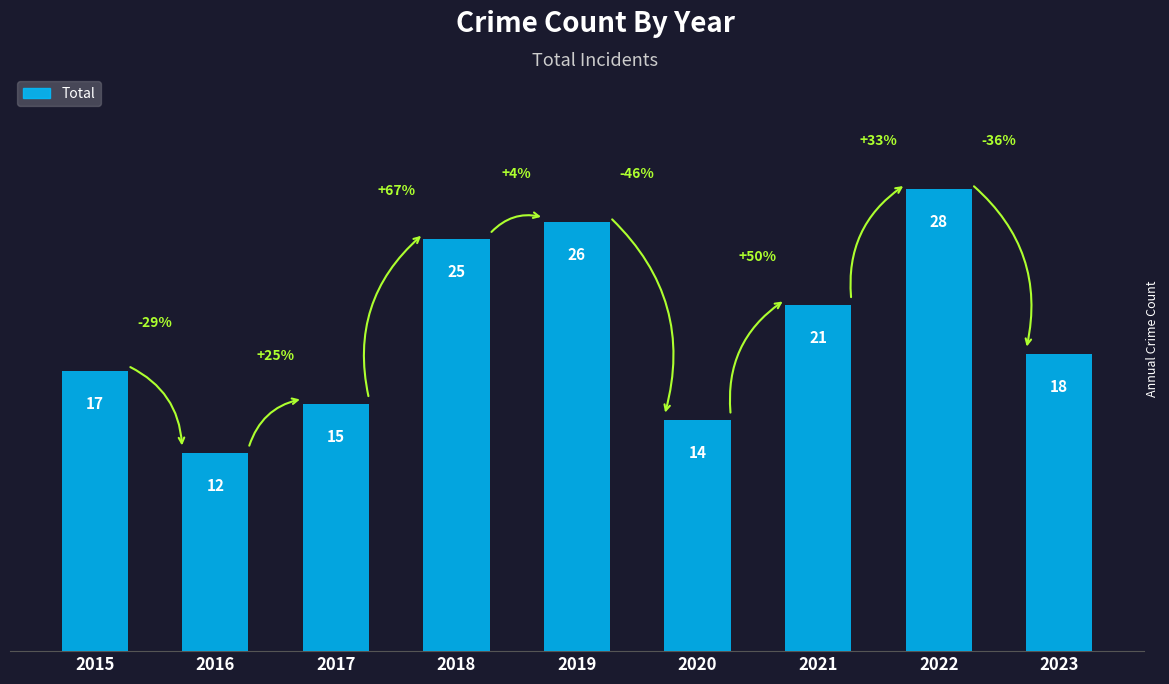

What is the smallest value displayed?

12